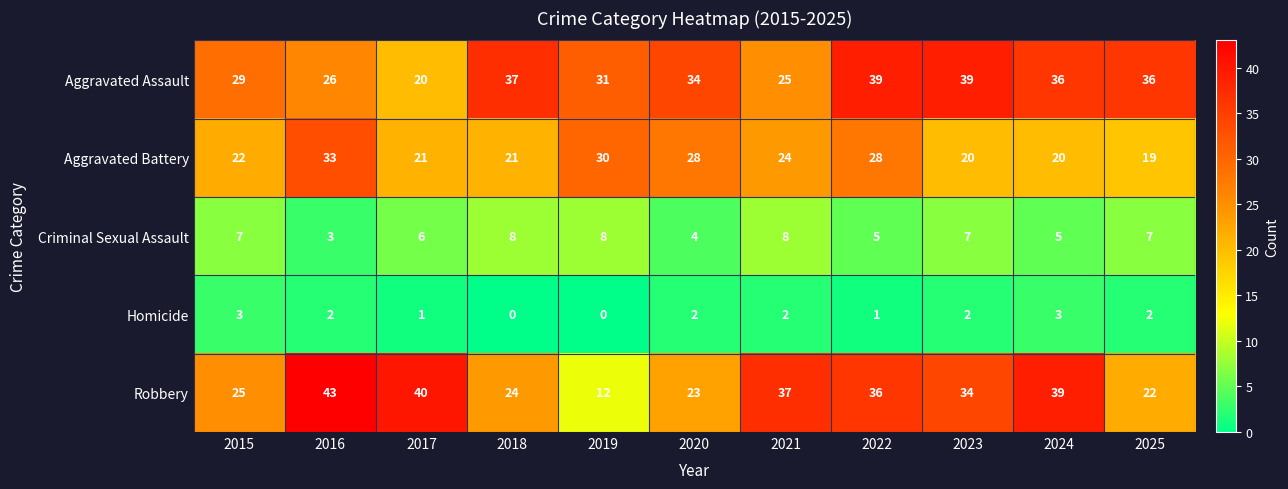

What is the total value across all series at 2022?

109